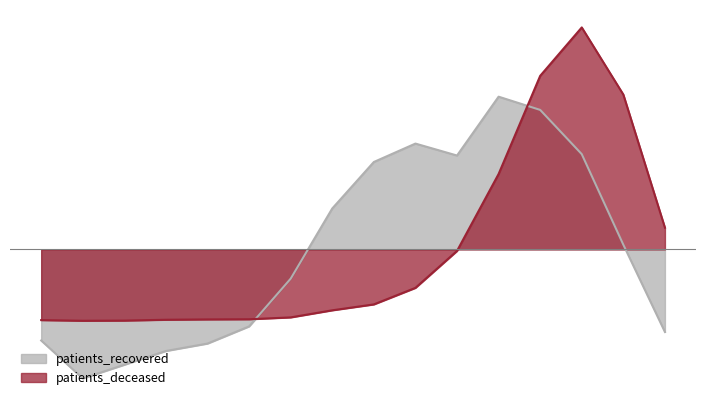

How many distinct data groups are displayed?

2